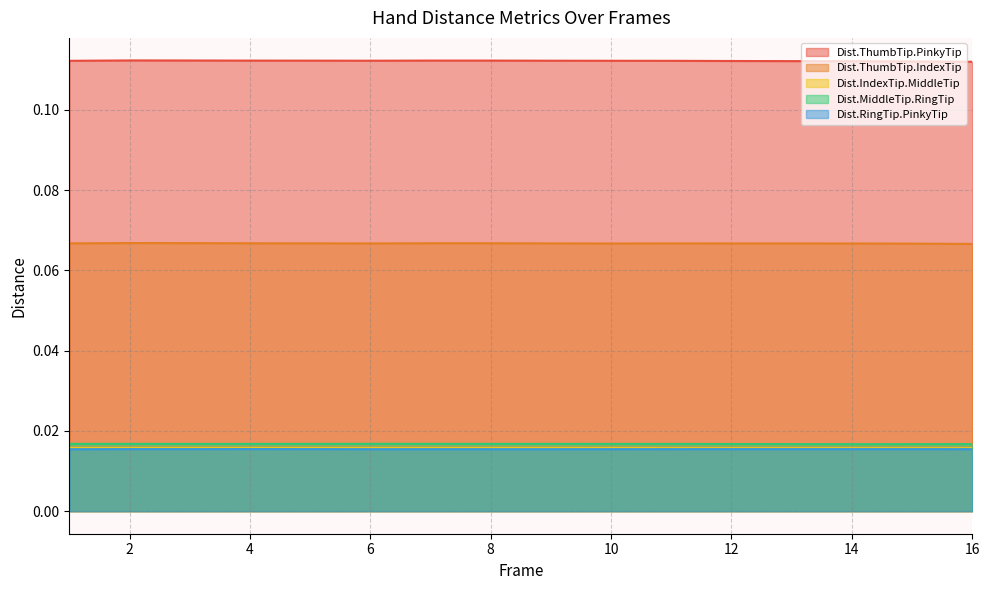

Between 6 and 15, which series saw the biggest shift?

Dist.ThumbTip.PinkyTip